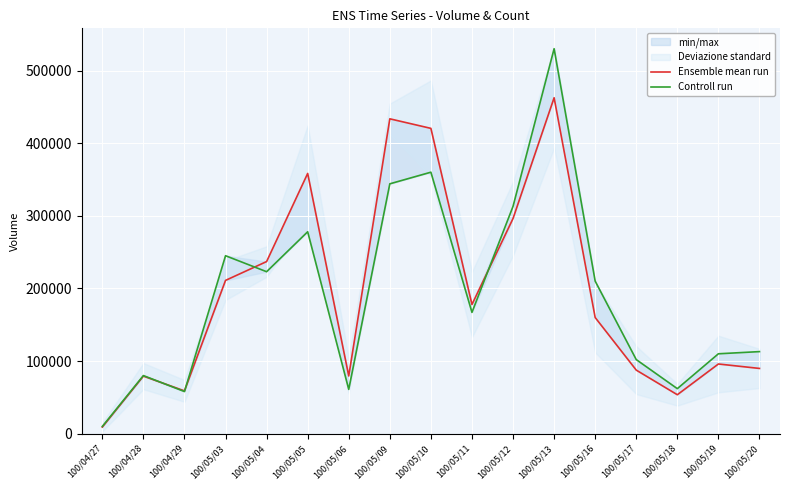

Between 100/05/11 and 100/05/09, which is larger?

100/05/09